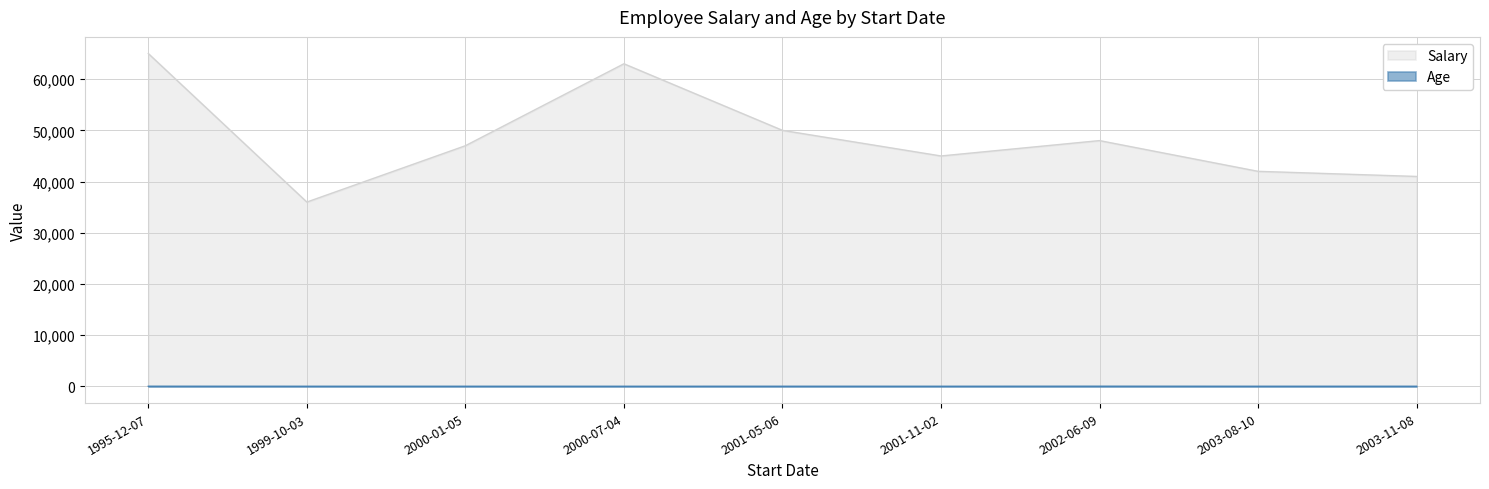

Is the value of Age at 2000-07-04 greater than the value of Salary at 1995-12-07?

No